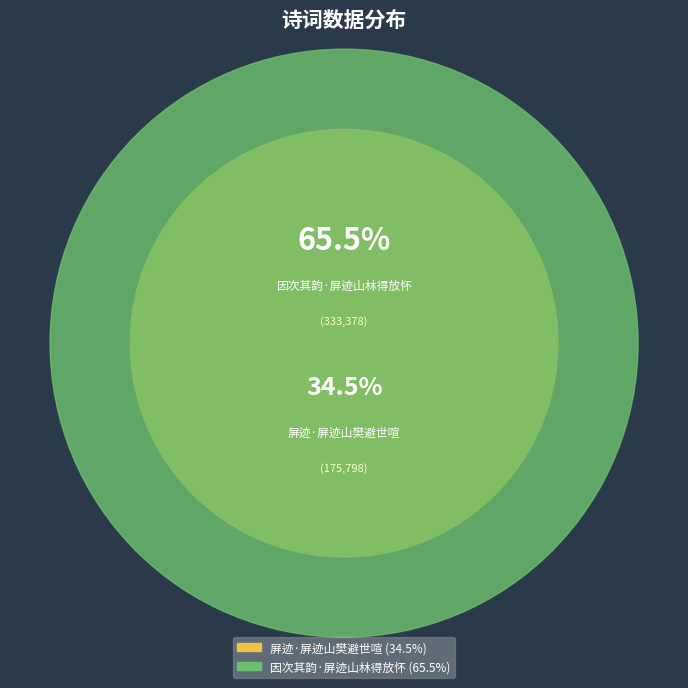

What is the change in value from 屏迹·屏迹山樊避世喧 to 因次其韵·屏迹山林得放怀?

+157580